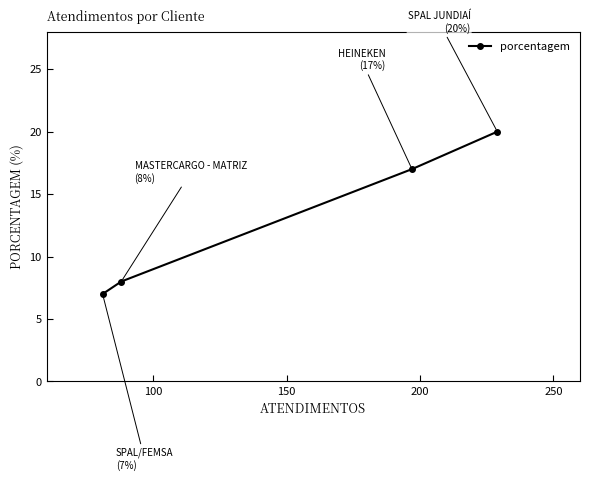

What is the greatest value displayed?

20